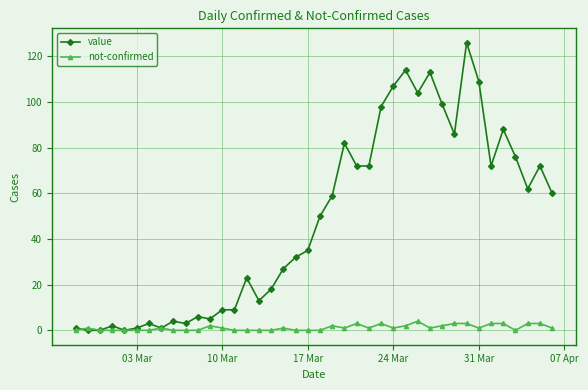

True or false: not-confirmed has more than 0 points higher than both neighbors.

True